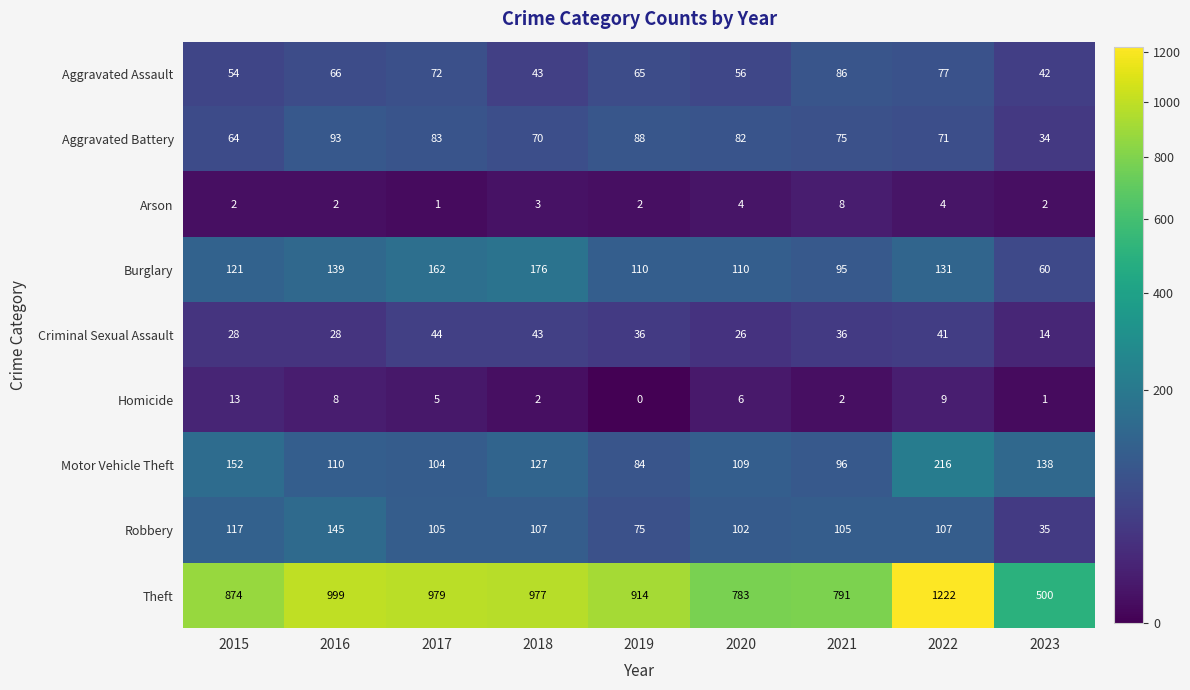

What is the approximate value of Theft at 2018, to the nearest 100?

1000